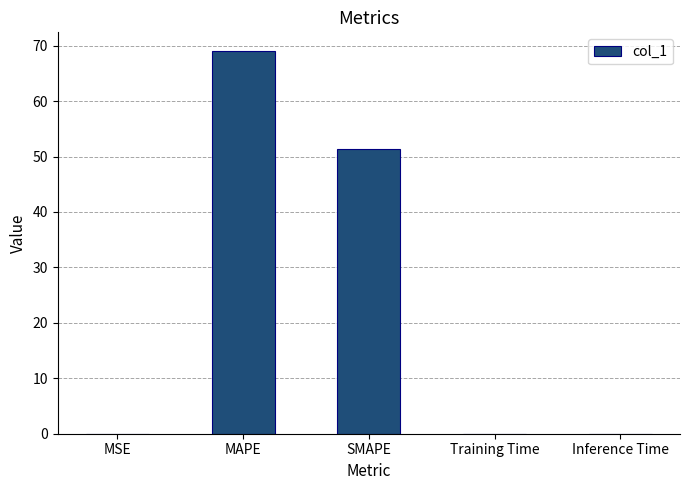

Is it true that the value at MSE is 0.0?

True